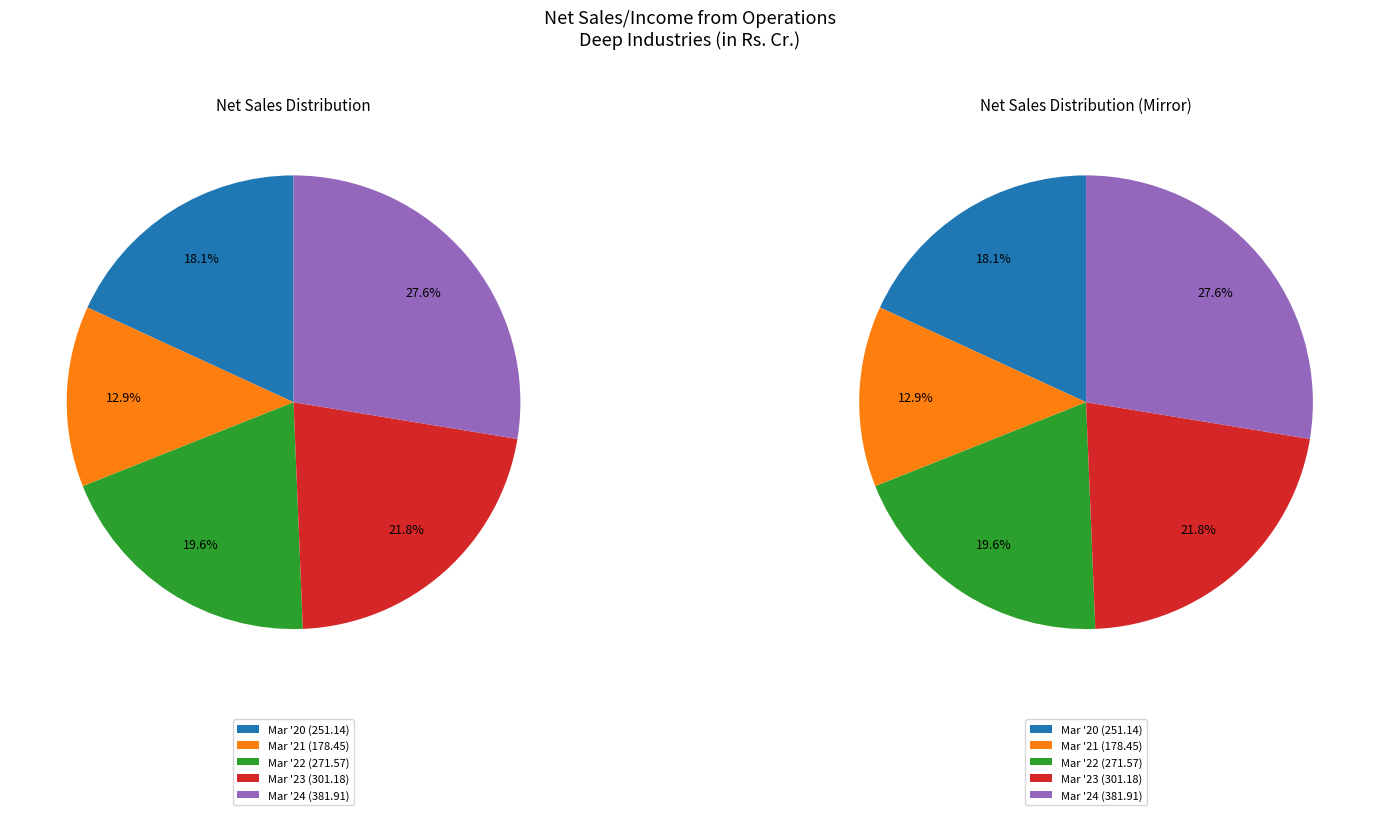

To the nearest percent, what portion does Mar '23 represent?

22%